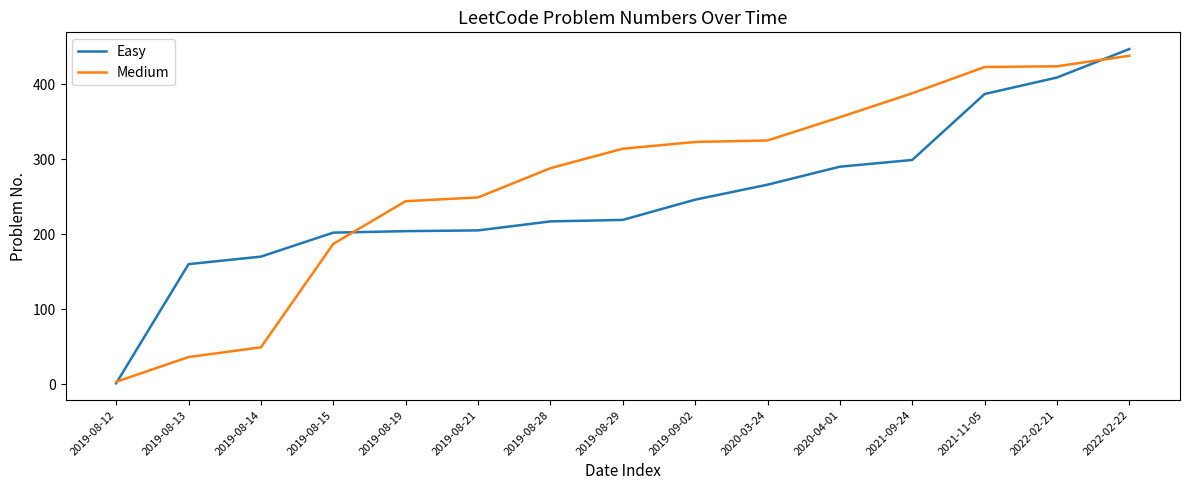

What is the difference between the maximum and minimum values in the Medium series?

435